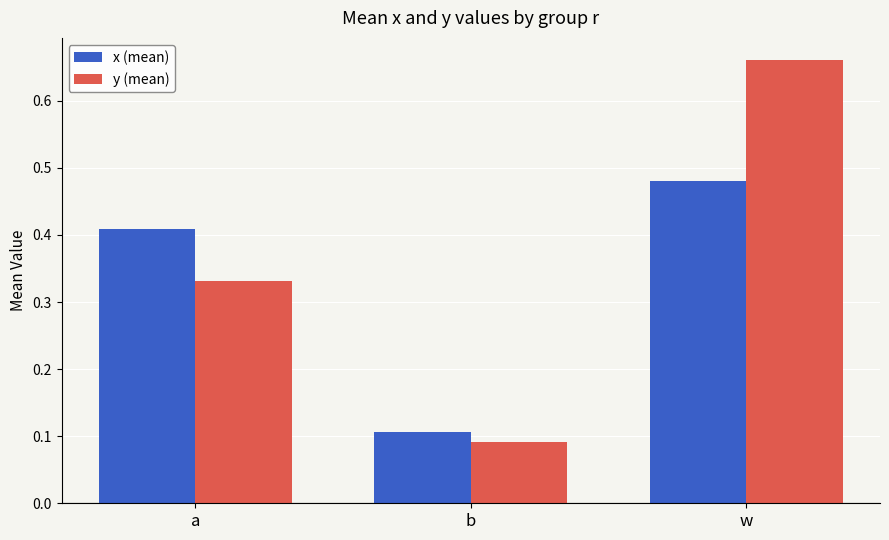

Between b and w, which series saw the biggest shift?

y (mean)